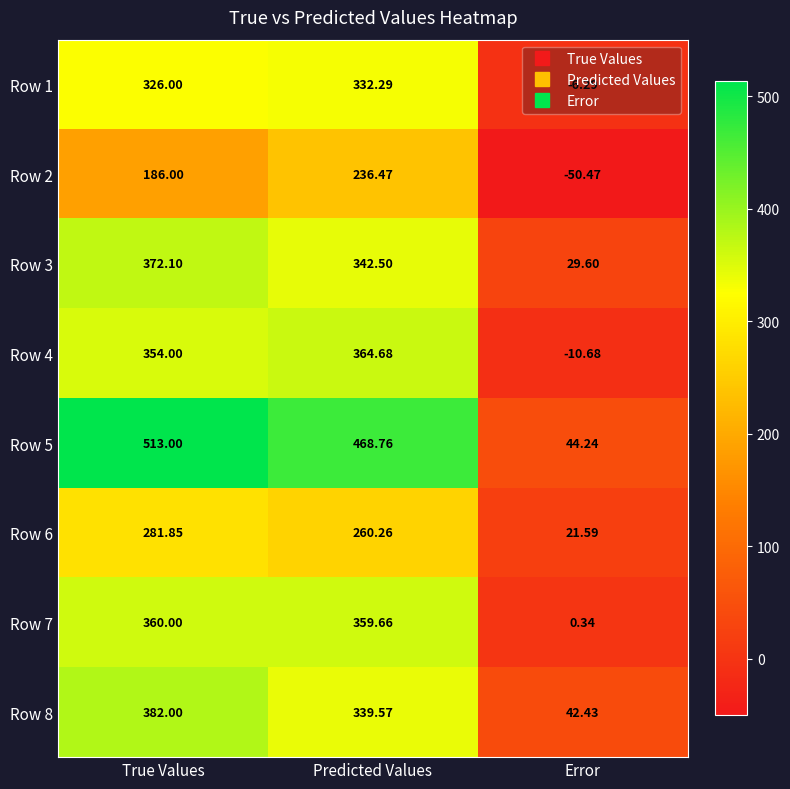

Which category has the lowest value in the Row 3 series?

Error